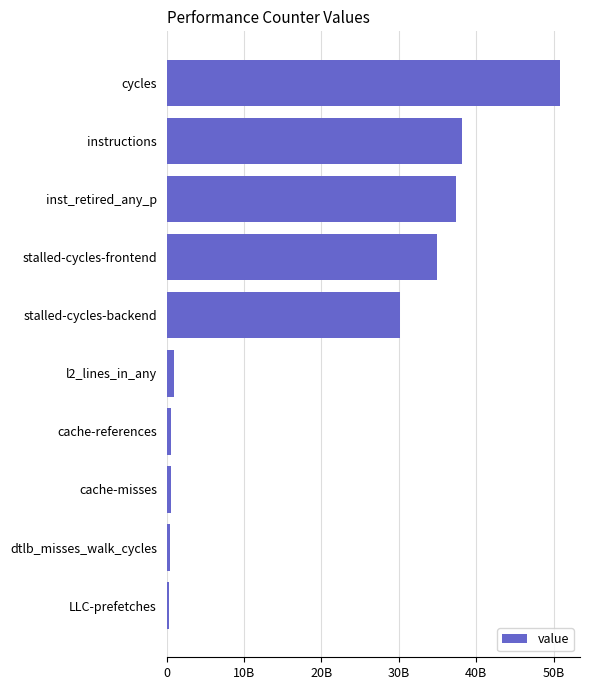

Does the chart contain any negative values?

No